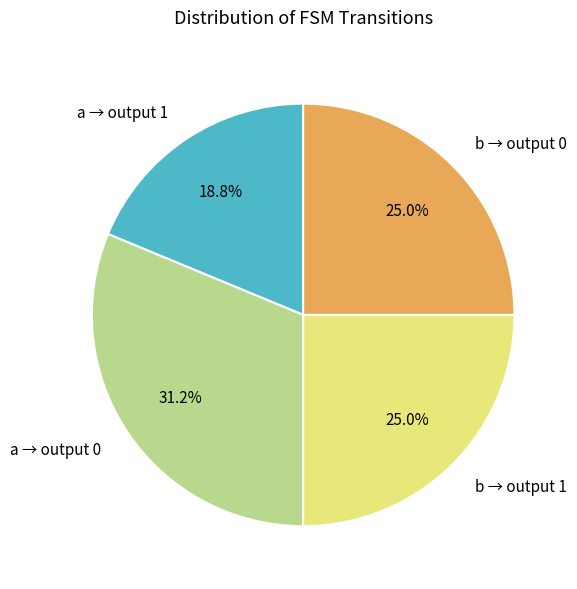

Which category has the smallest portion of the pie?

a → output 1